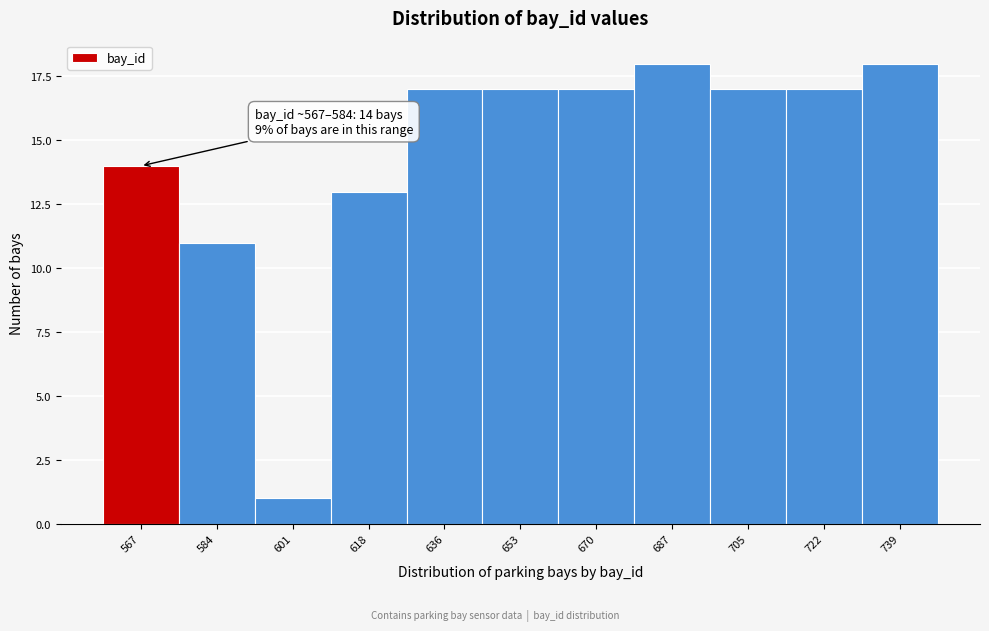

Reading right to left, list all the values displayed in this chart.

739=18	722=17	705=17	687=18	670=17	653=17	636=17	618=13	601=1	584=11	567=14